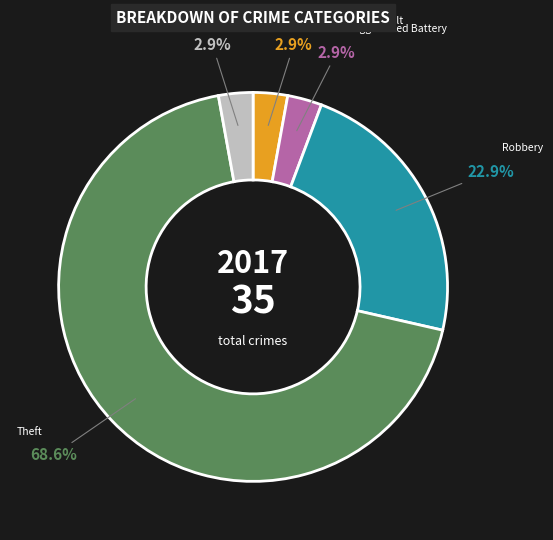

Is there a majority slice in this chart?

Yes